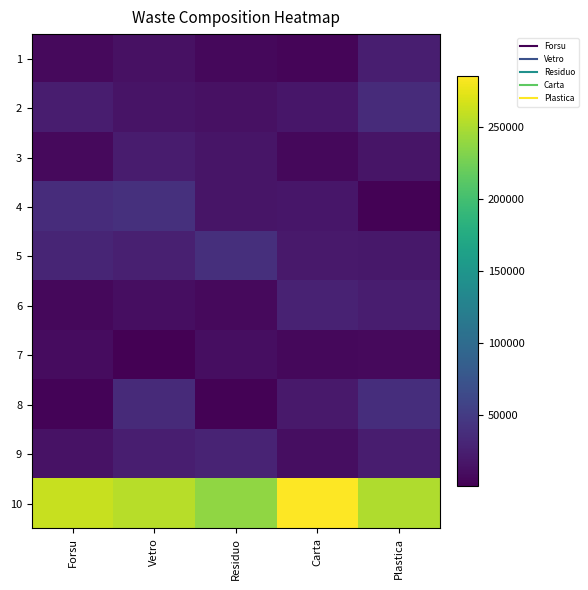

What is the total value across all series at Plastica?

441978